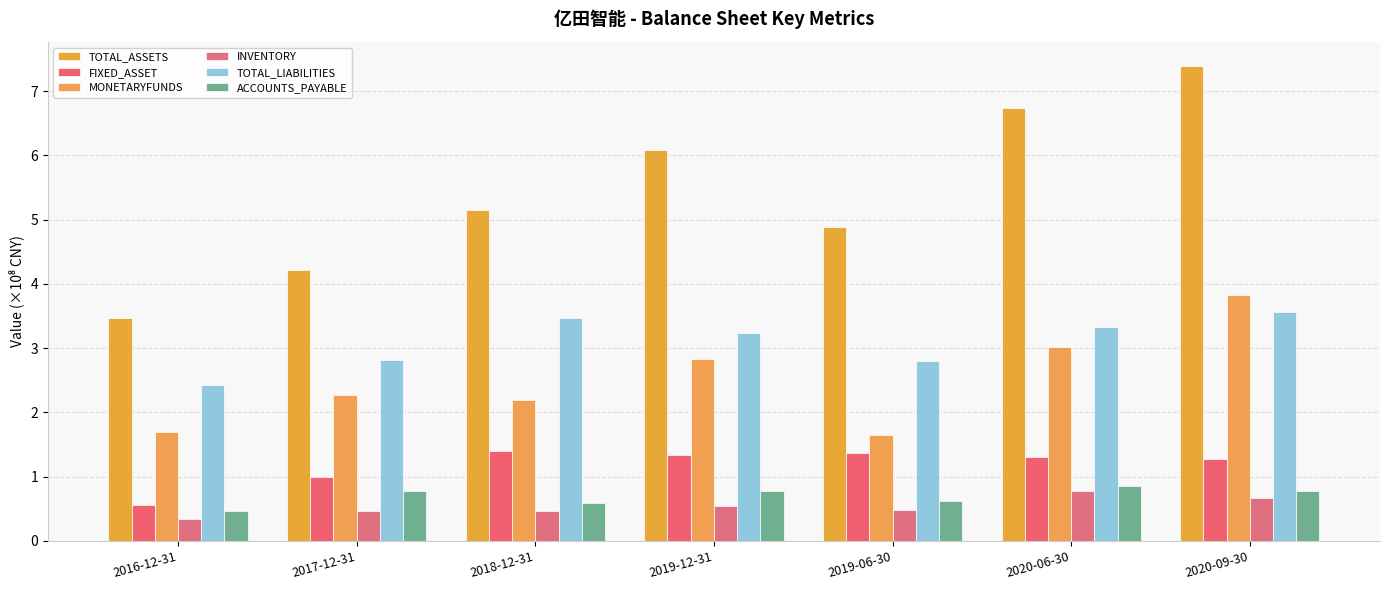

What is the sum of all INVENTORY values?

3.7